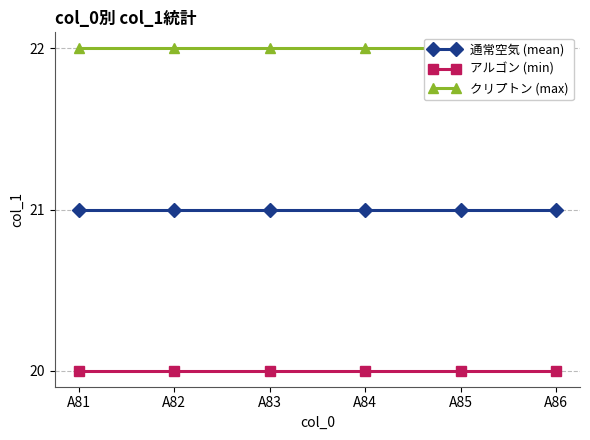

Count the number of categories in the chart.

6